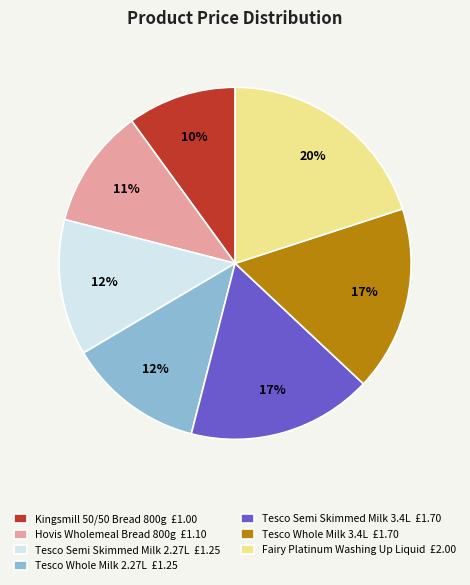

Does any single category account for the majority?

No